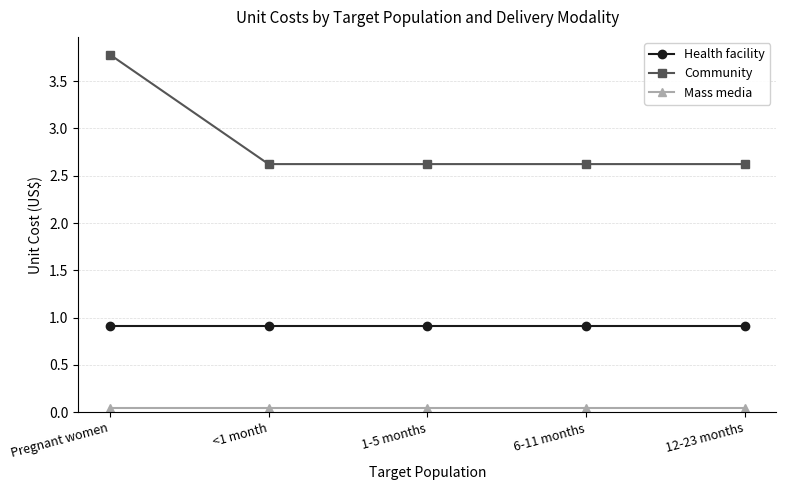

What is the difference between the maximum and minimum values in the Community series?

1.2